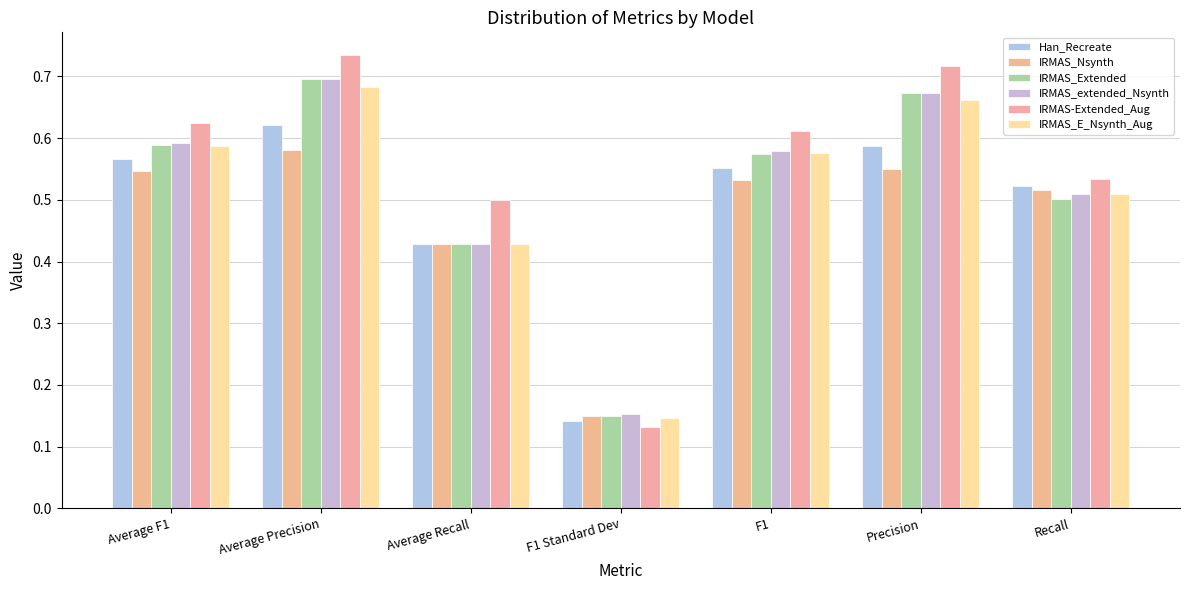

Where is IRMAS-Extended_Aug nearest to the value 0?

F1 Standard Dev